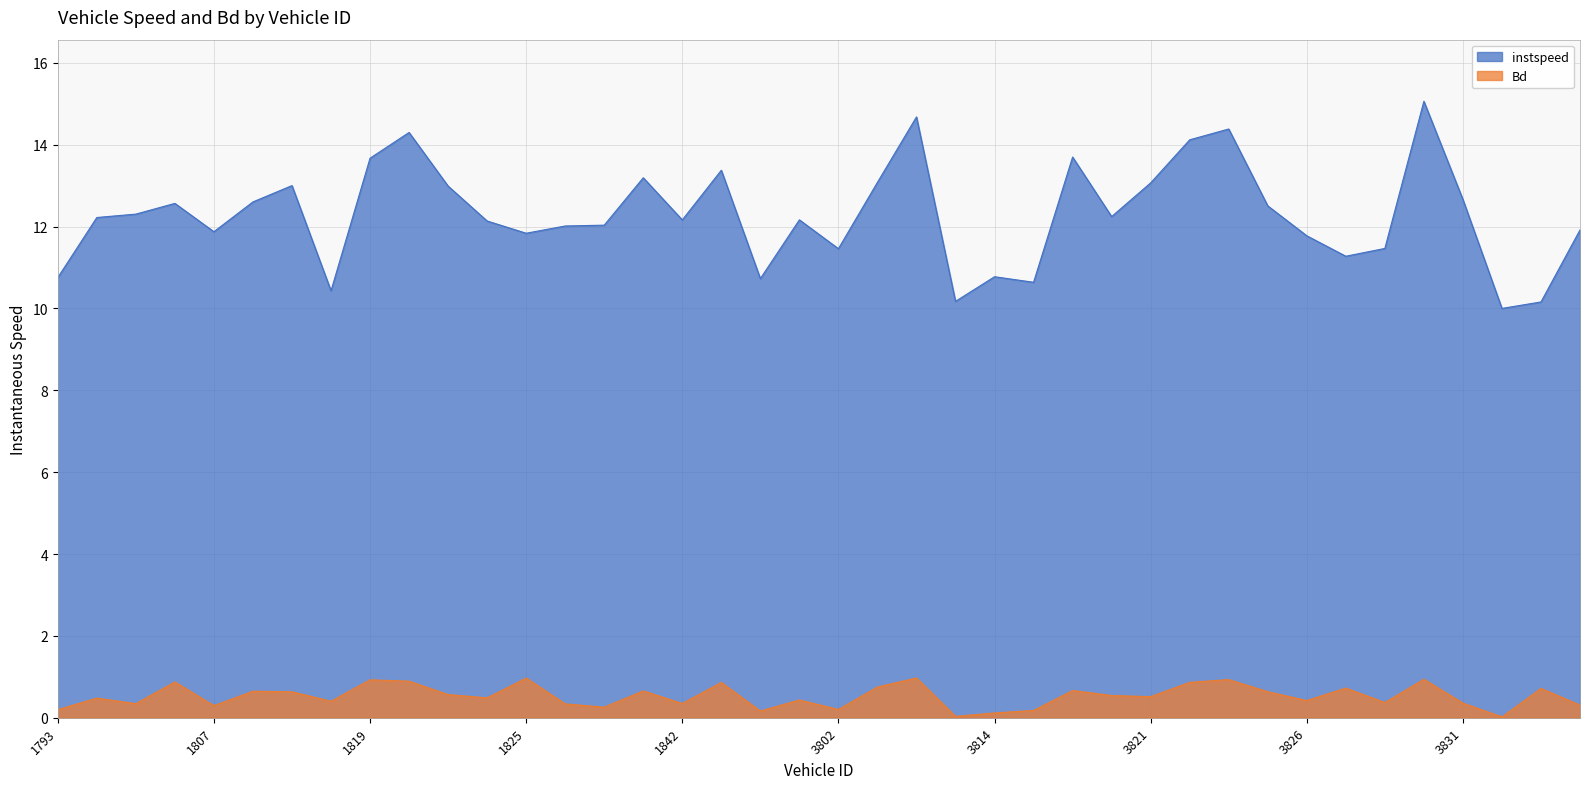

How many lines are shown in the chart?

2